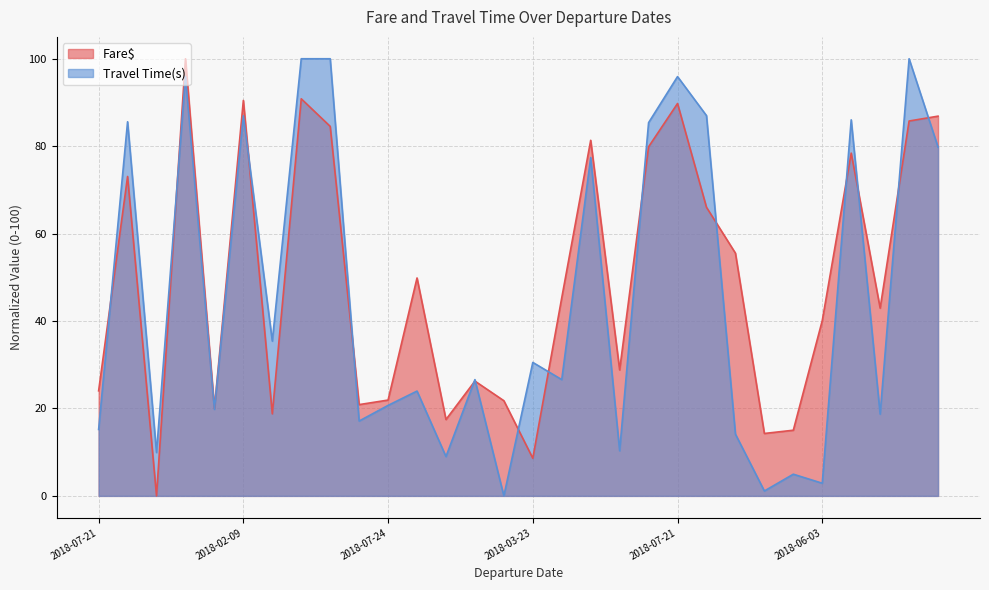

True or false: Fare$ has a value of 9.3 at 2018-06-21.

False